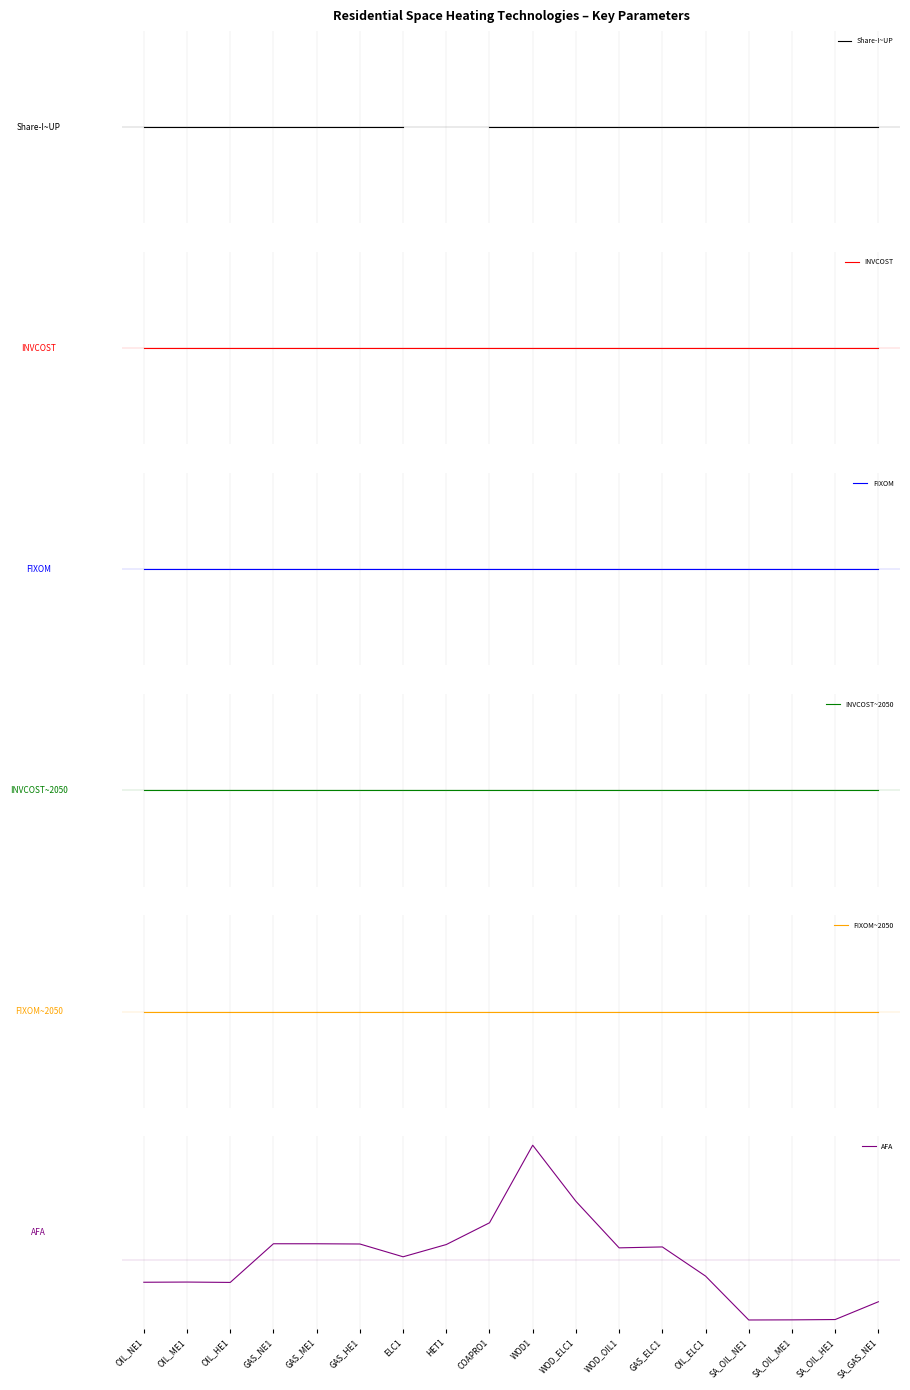

True or false: FIXOM has more than 1 points higher than both neighbors.

False